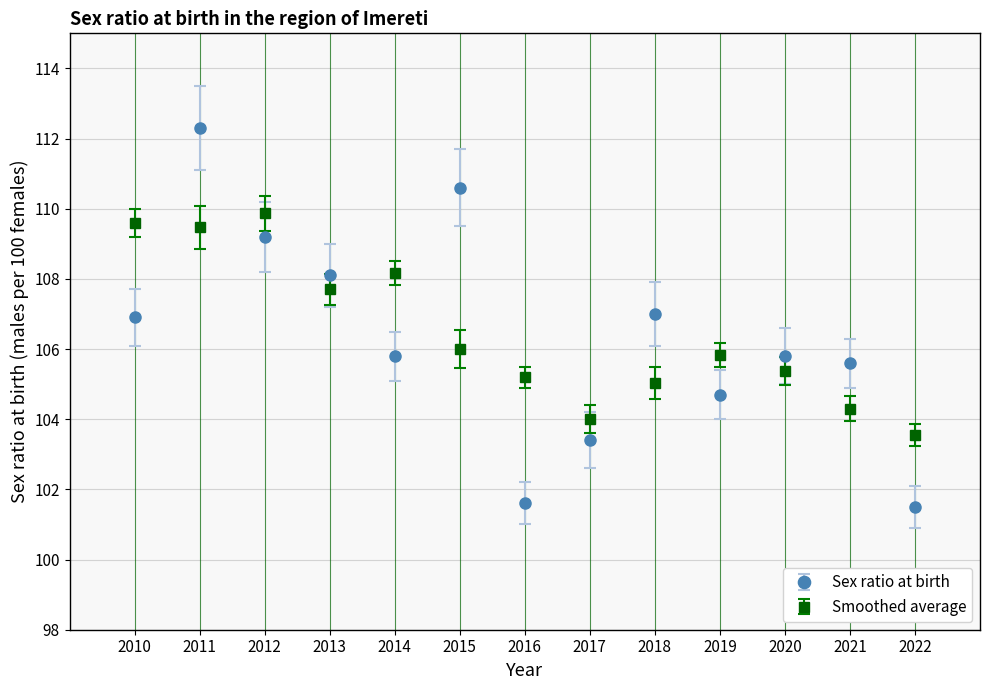

Which series changed the most between 2017 and 2022?

Sex ratio at birth